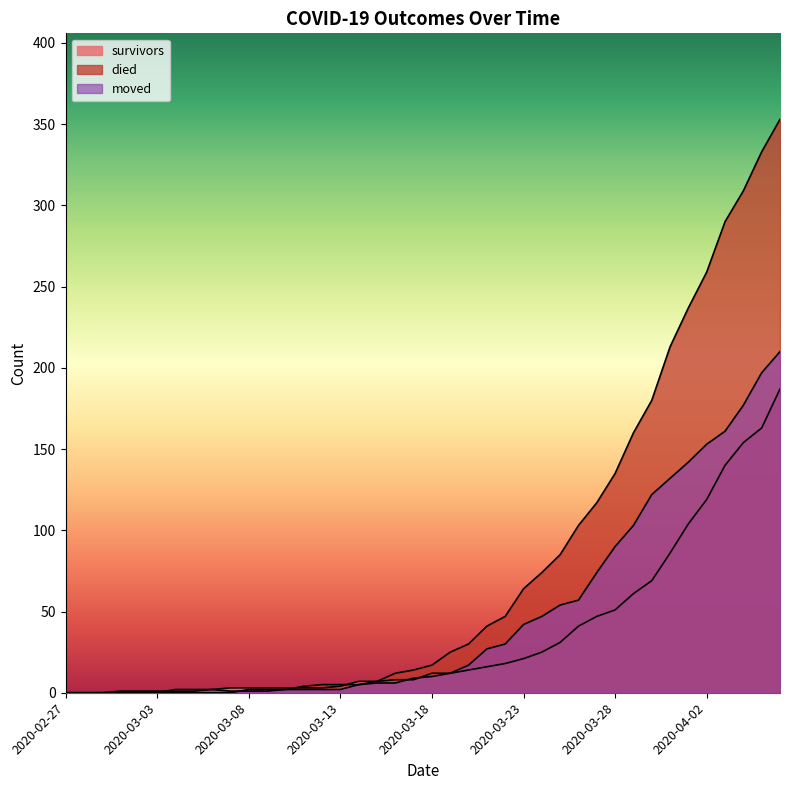

The value of survivors at 2020-03-28 is 51. True or false?

True